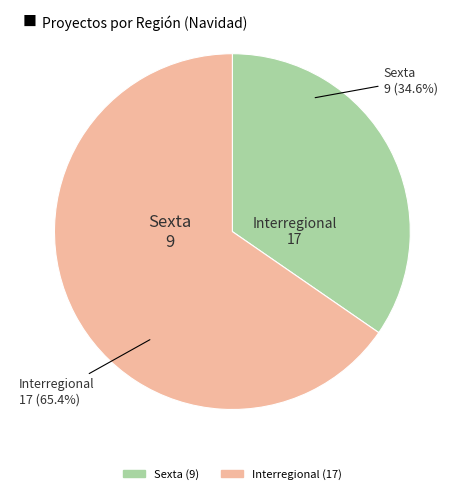

What is the smallest slice in the pie chart?

Sexta